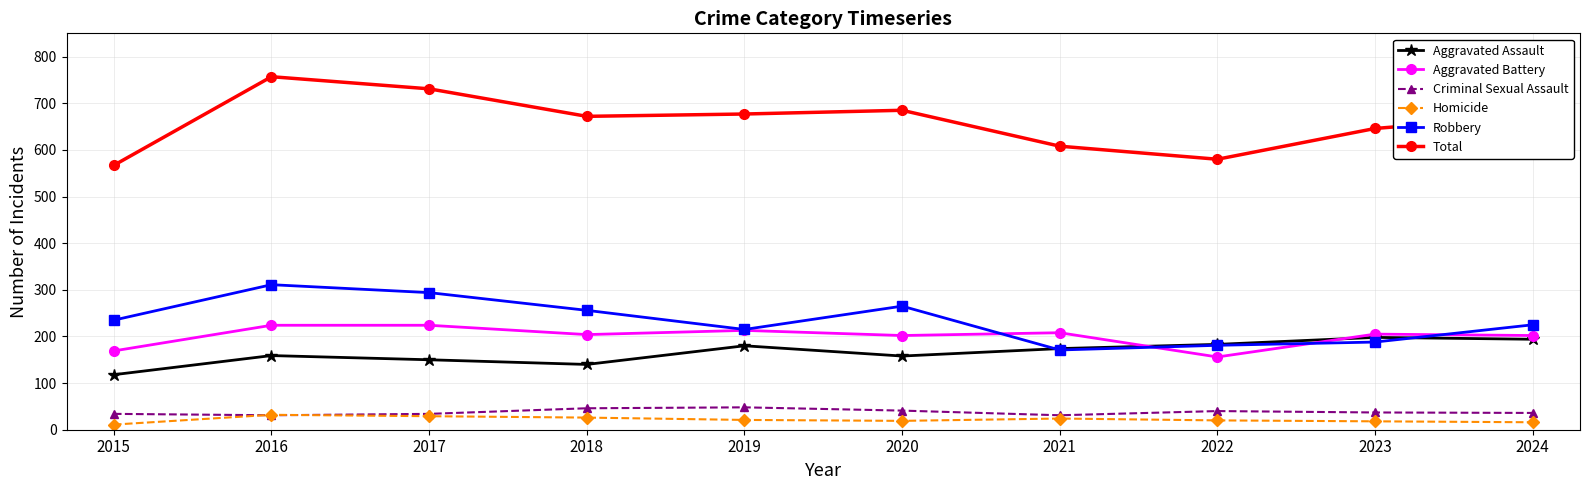

What is the difference between the highest and lowest values at 2020?

666